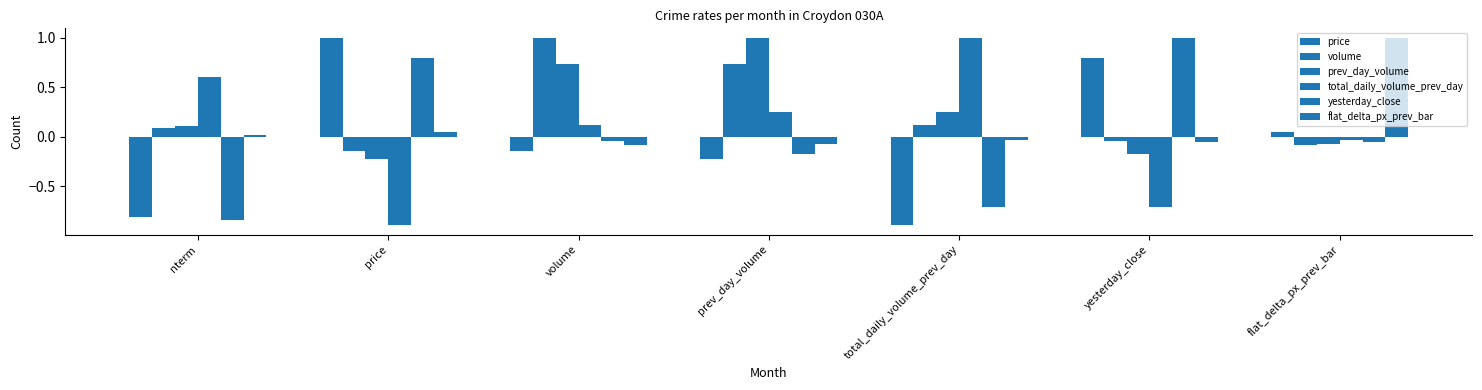

How many data points in flat_delta_px_prev_bar are less than 0?

4